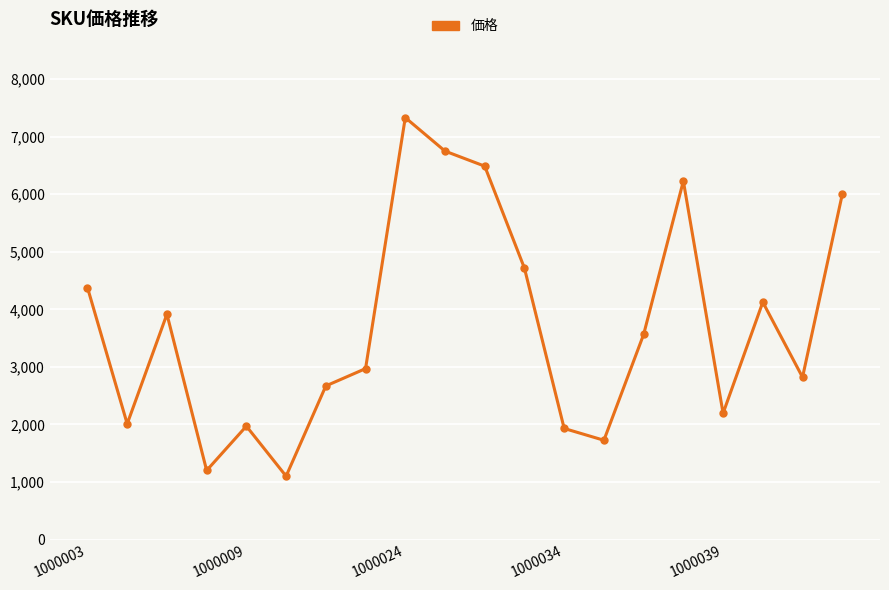

True or false: the data has more than 2 interior local peaks.

True